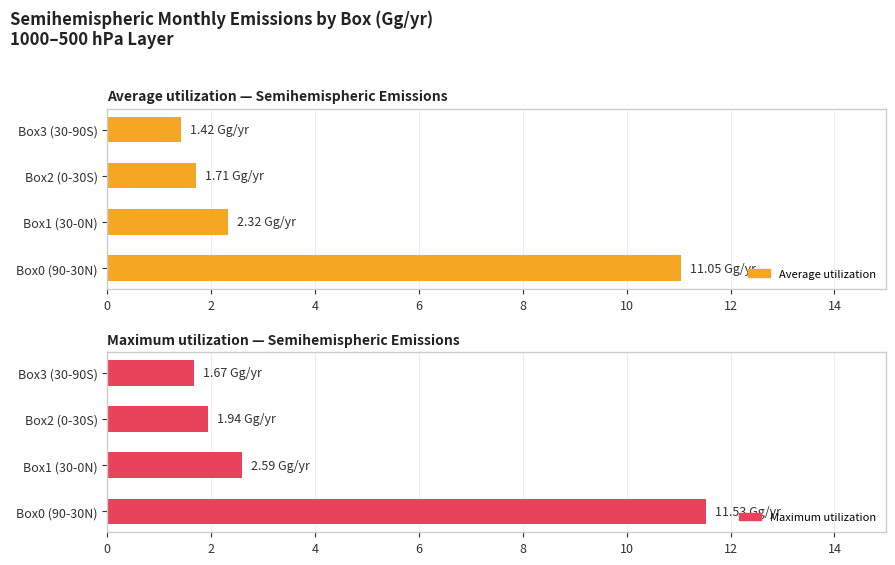

At how many categories does at least one series exceed 8?

1